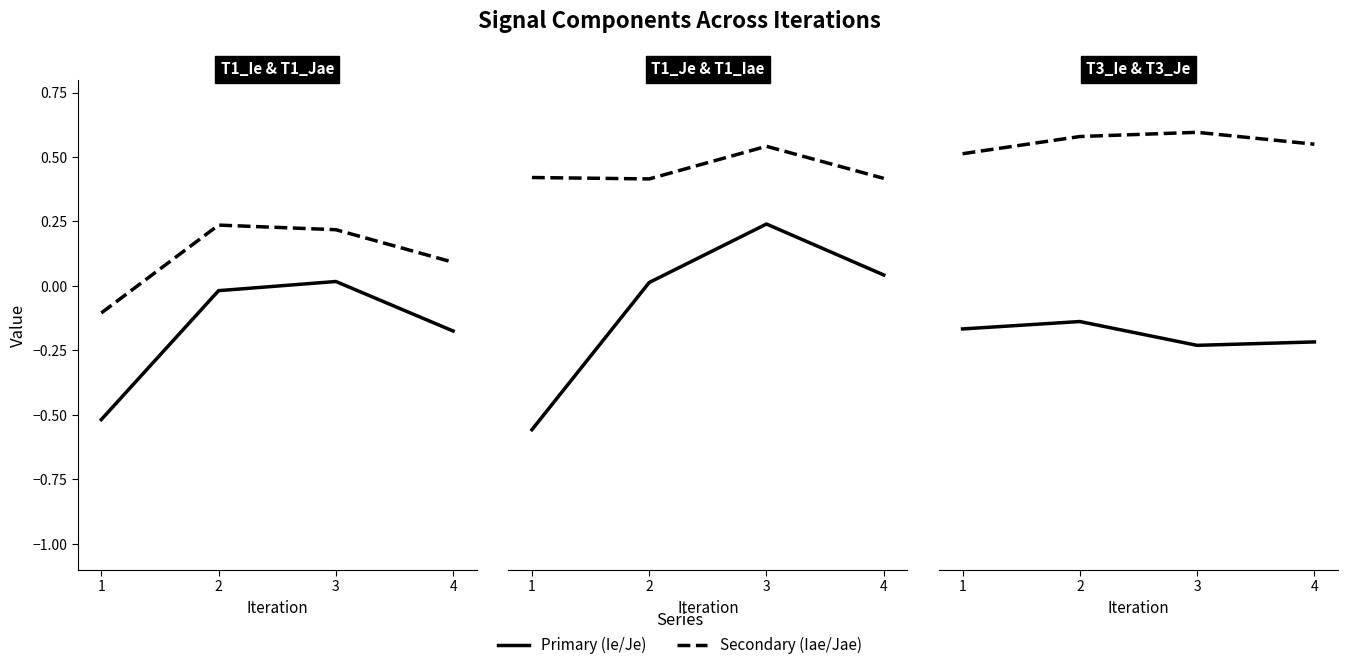

Which series changed the most between 1 and 4?

T1_Je